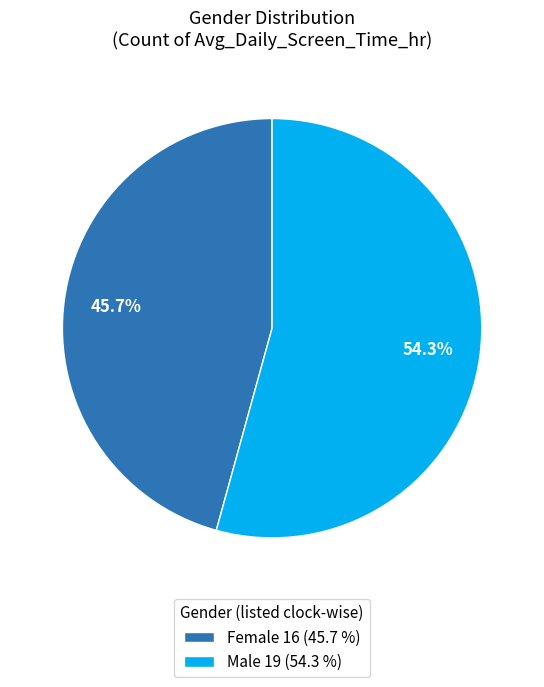

To the nearest percent, what percentage of the pie is Male?

54%